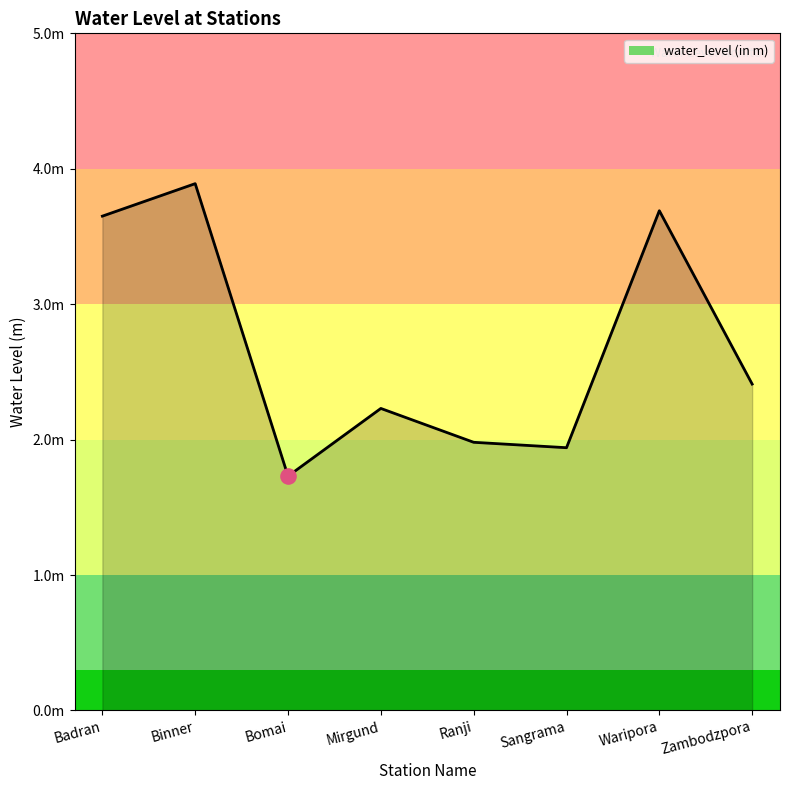

Between Waripora and Zambodzpora, which is larger?

Waripora